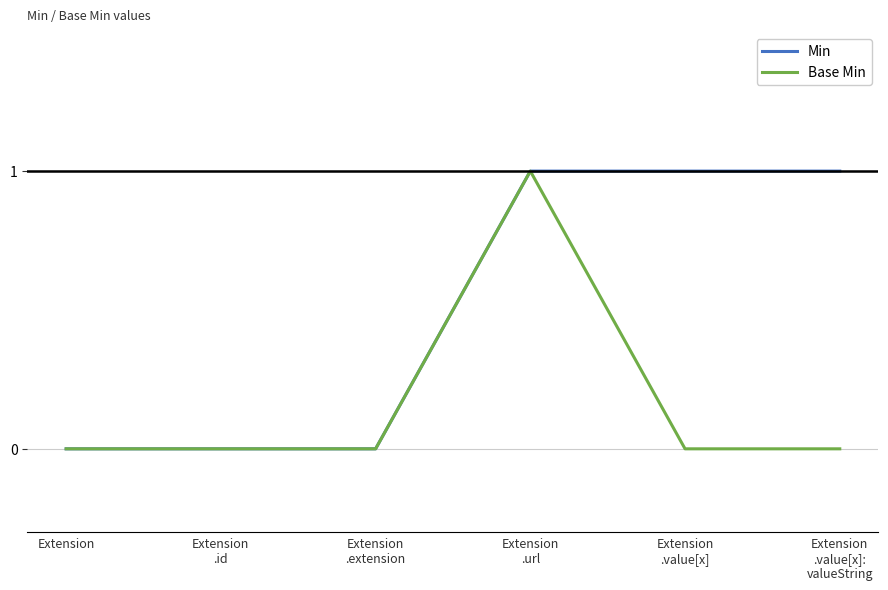

List the series in order of their overall mean, highest first.

Min, Base Min